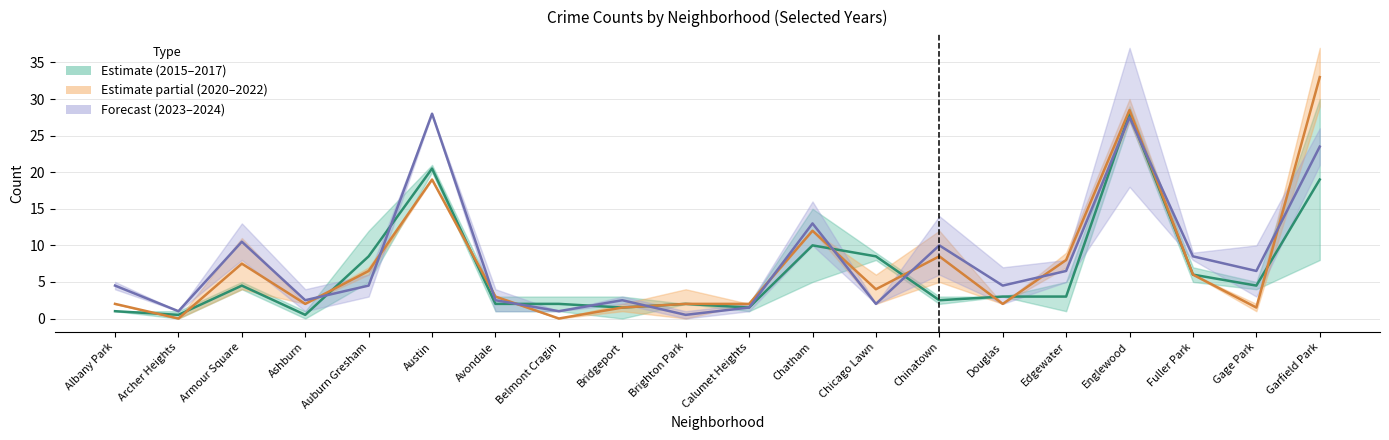

Does the chart display data point markers on the line(s)?

No